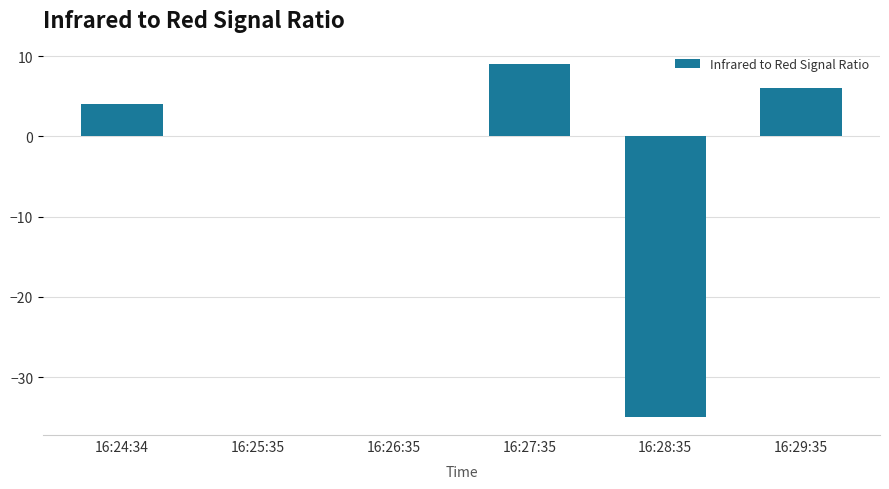

How many categories are shown in the chart?

6